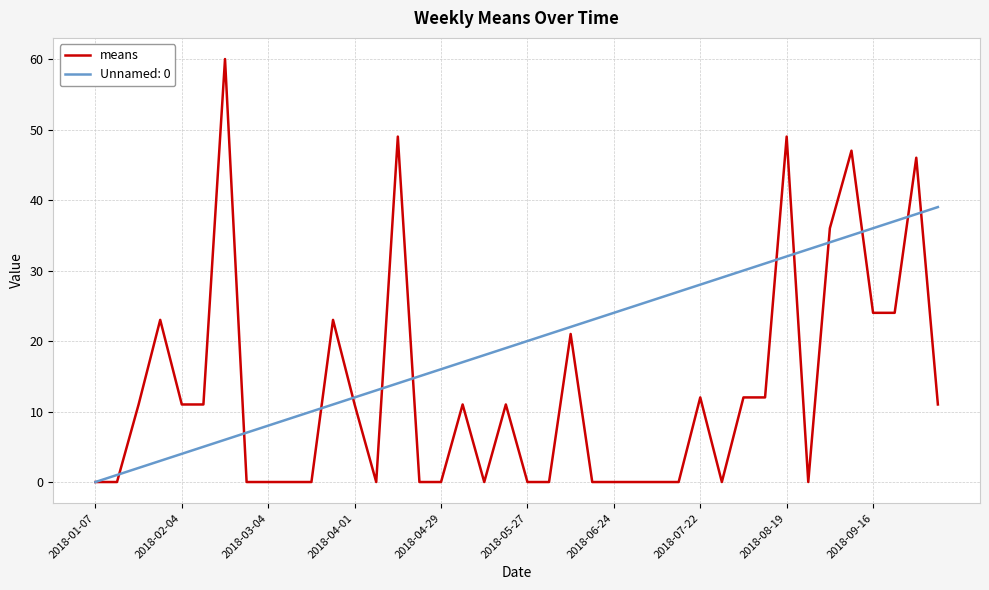

What is the maximum value shown in the chart?

60